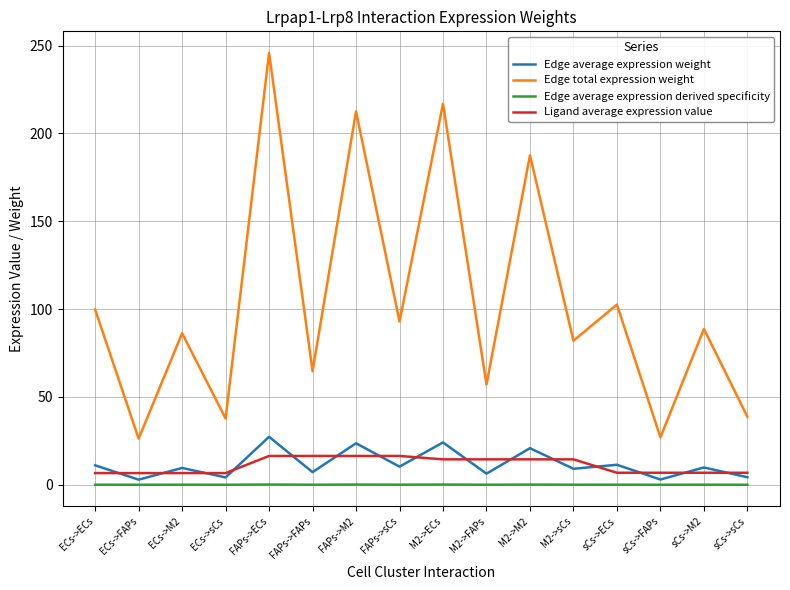

Between ECs->sCs and sCs->ECs, which series saw the biggest shift?

Edge total expression weight